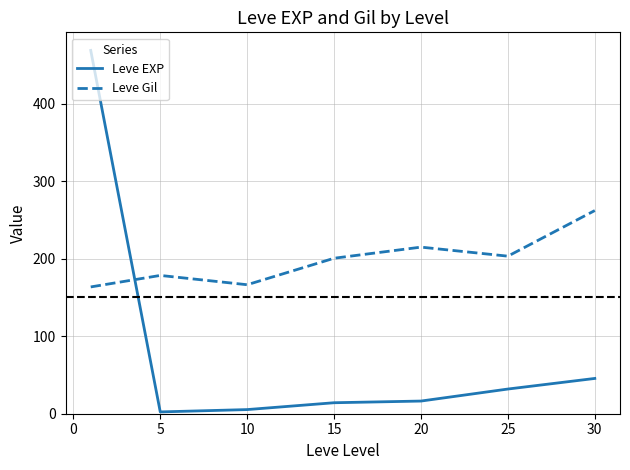

How many categories are shown in the chart?

7